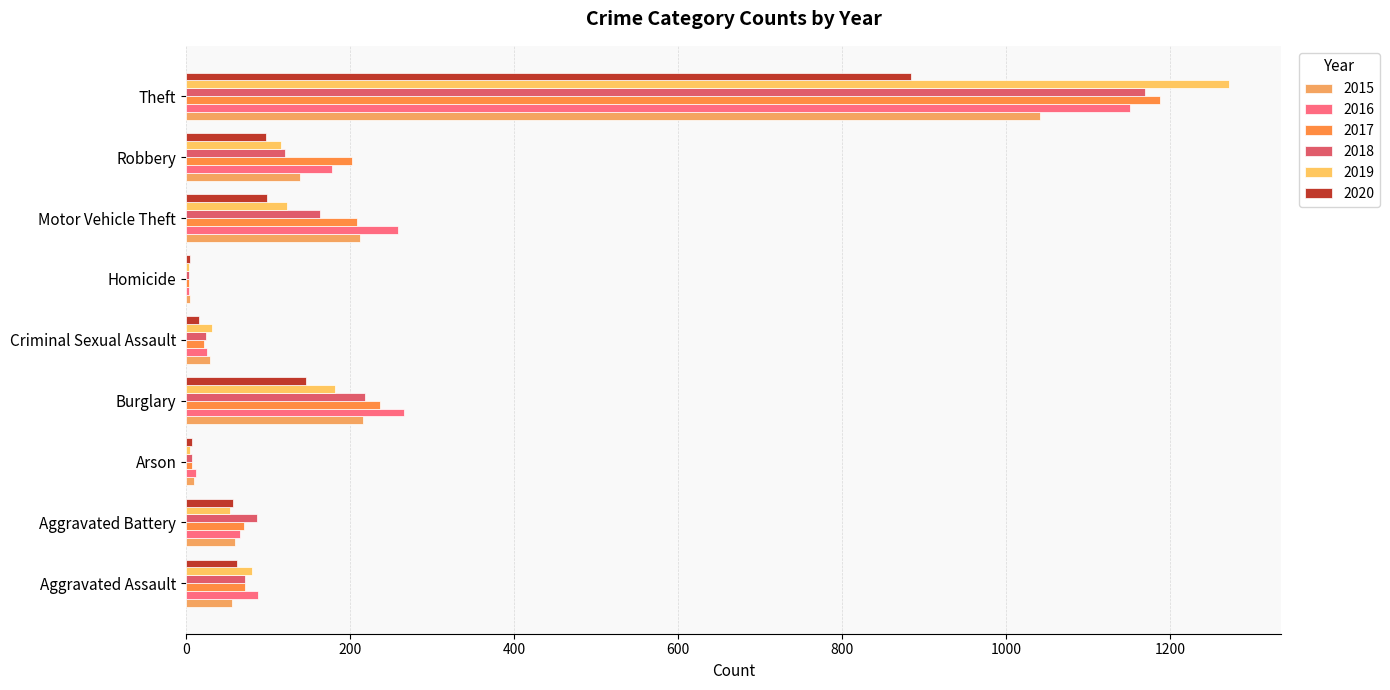

Count the number of categories in the chart.

9